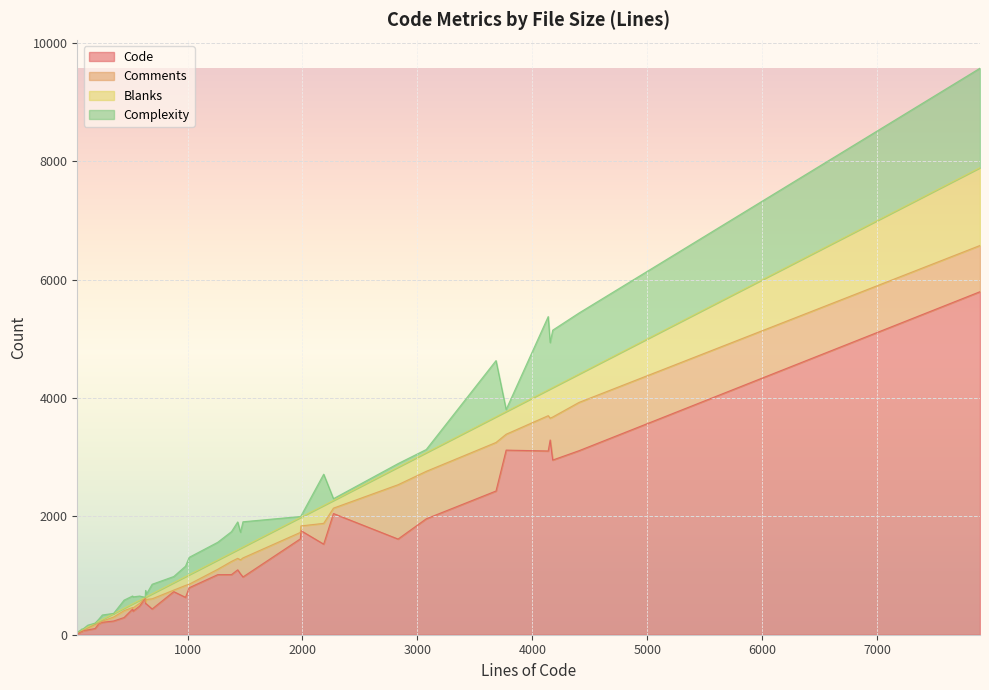

What is the maximum value for Code?

5797